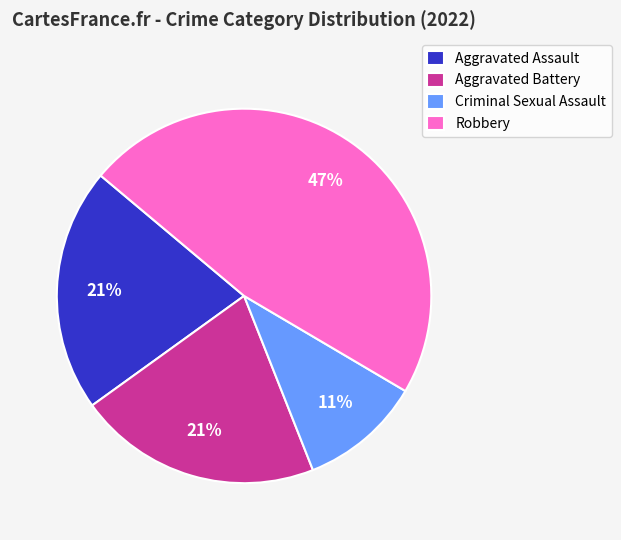

Is there any slice that represents more than half of the pie?

No